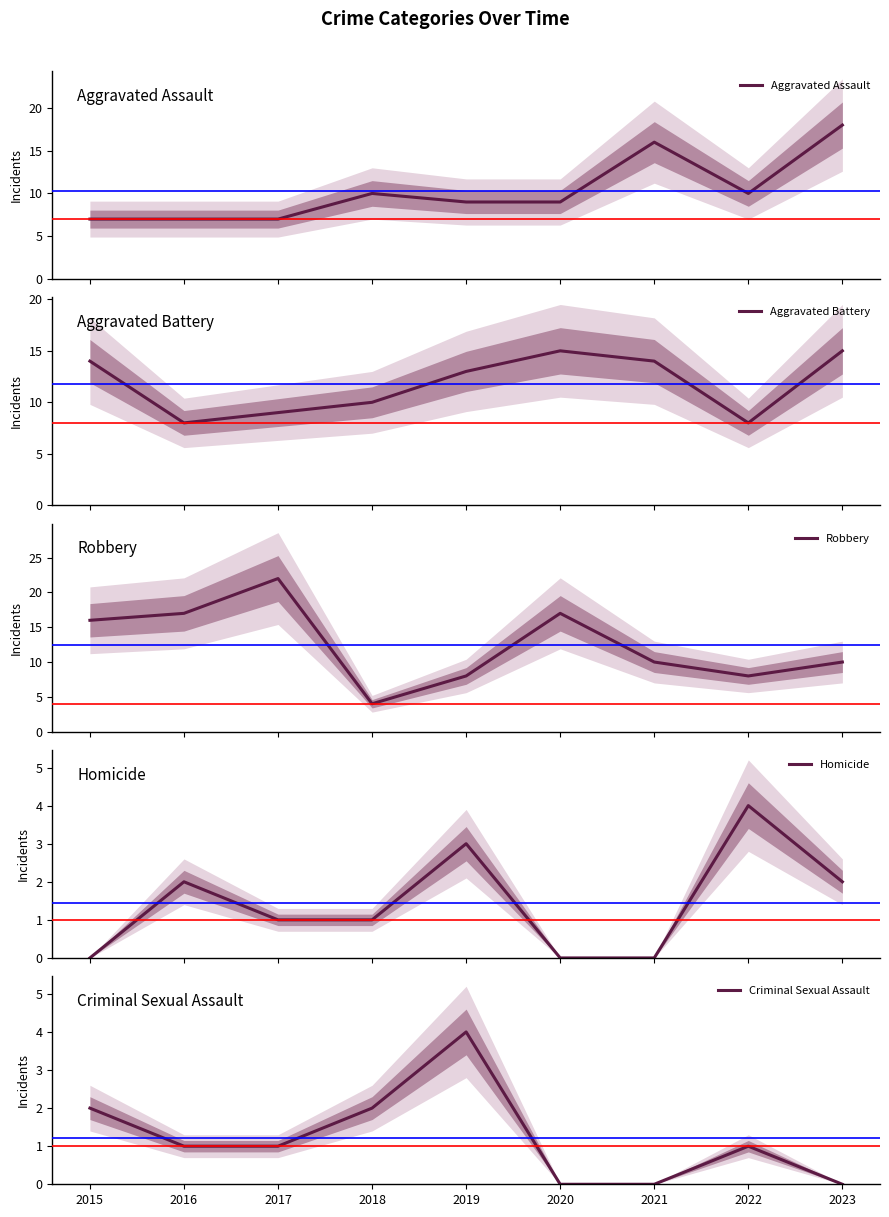

Where is the first local maximum for Aggravated Assault?

2018